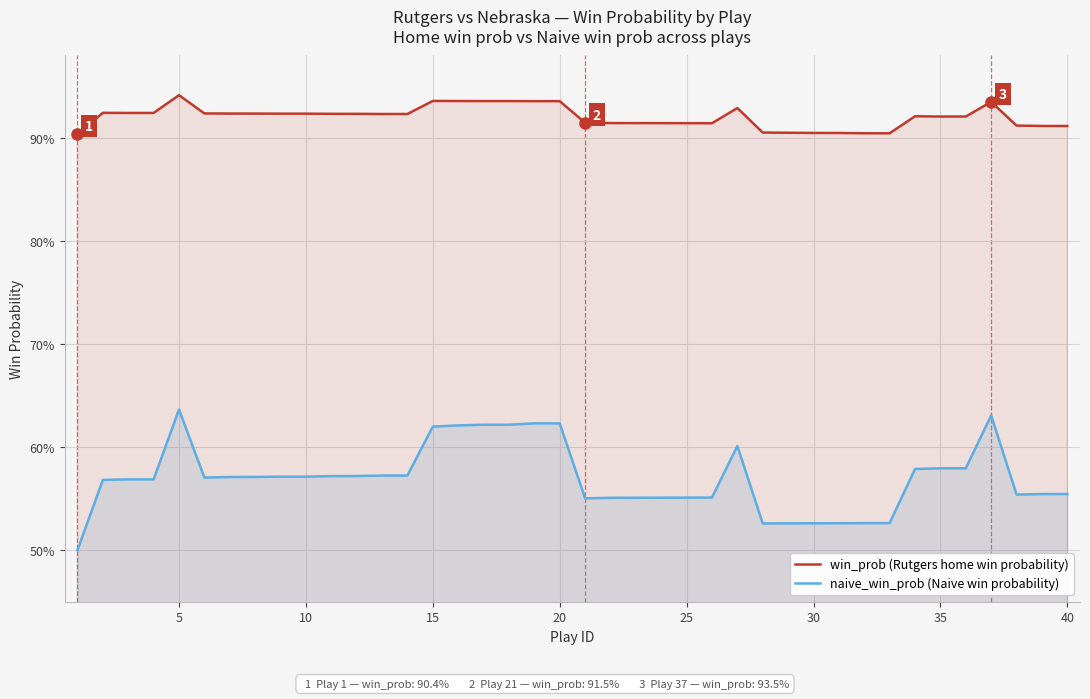

What are all the series names shown in the legend?

win_prob (Rutgers home win probability), naive_win_prob (Naive win probability)